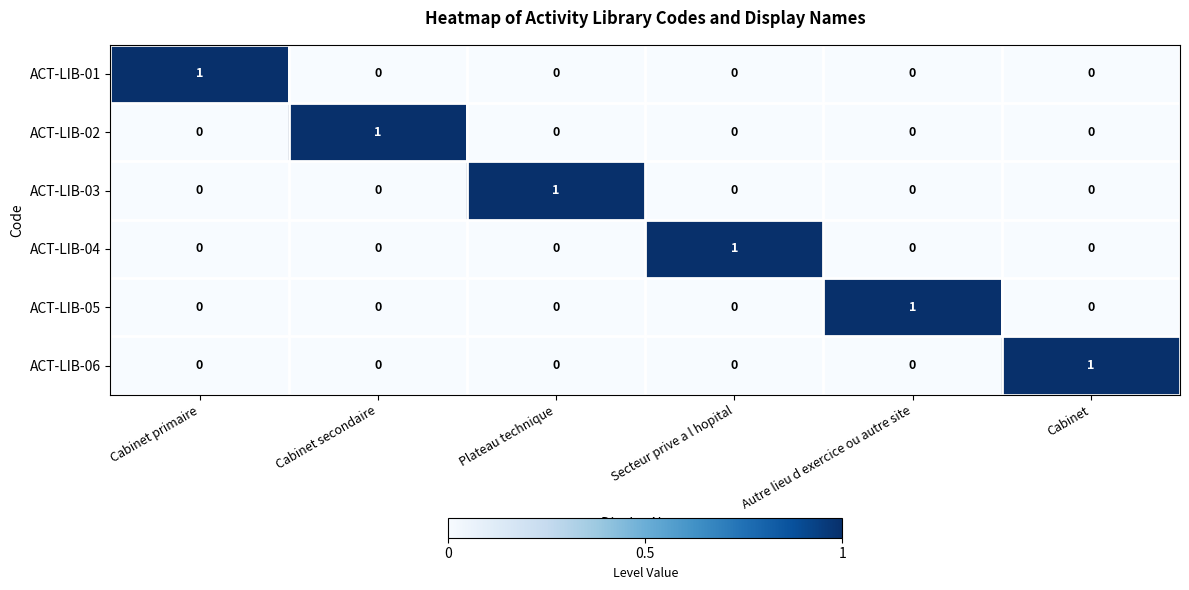

The value of ACT-LIB-03 at Cabinet is -1. True or false?

False